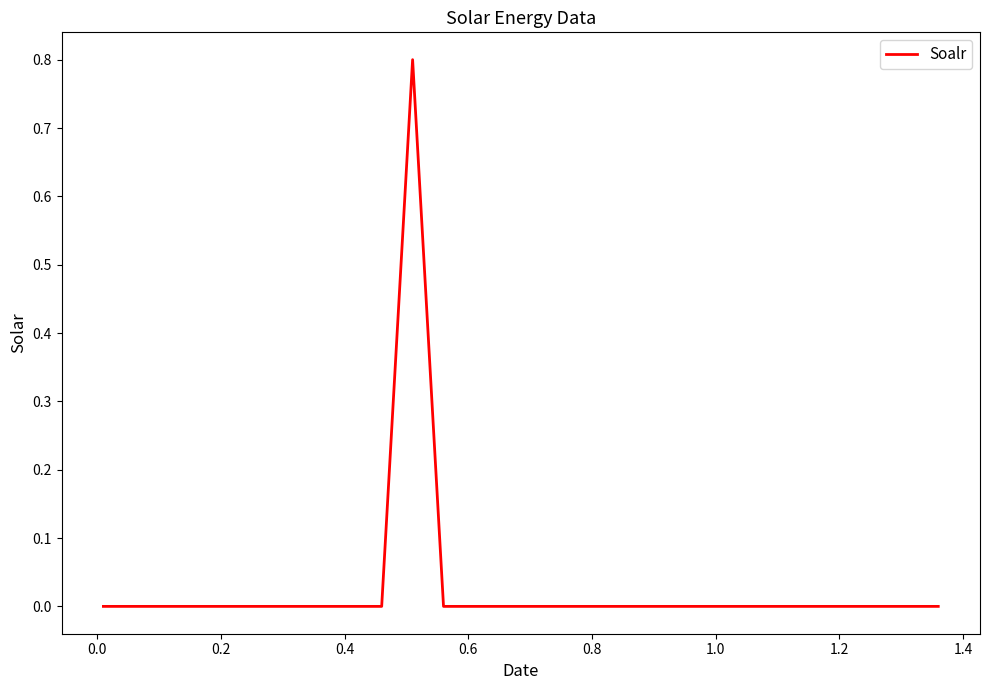

What is the maximum value shown in the chart?

0.8